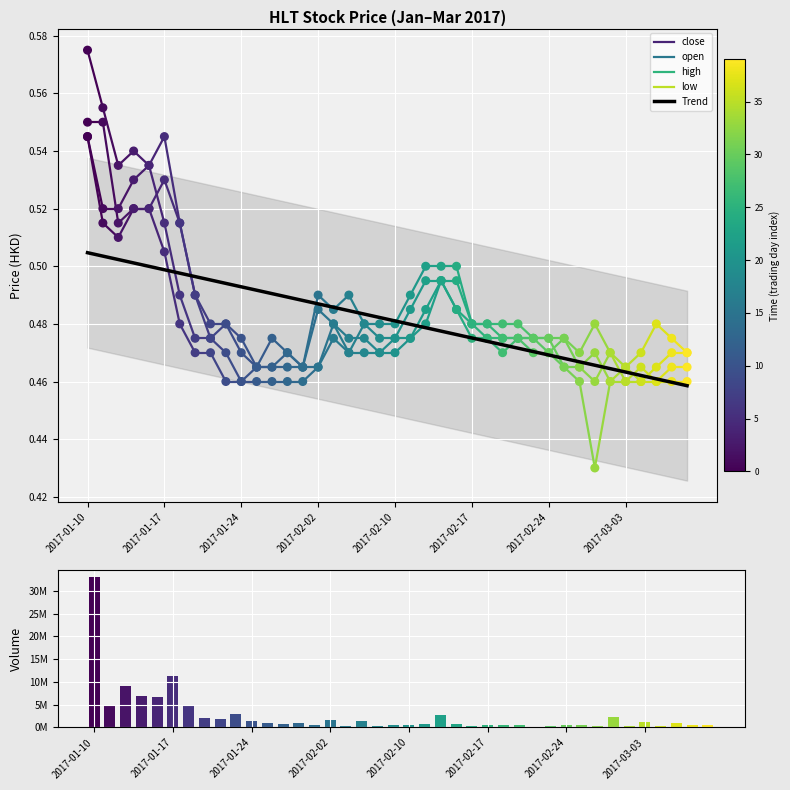

Which series has the widest spread of Y values?

low